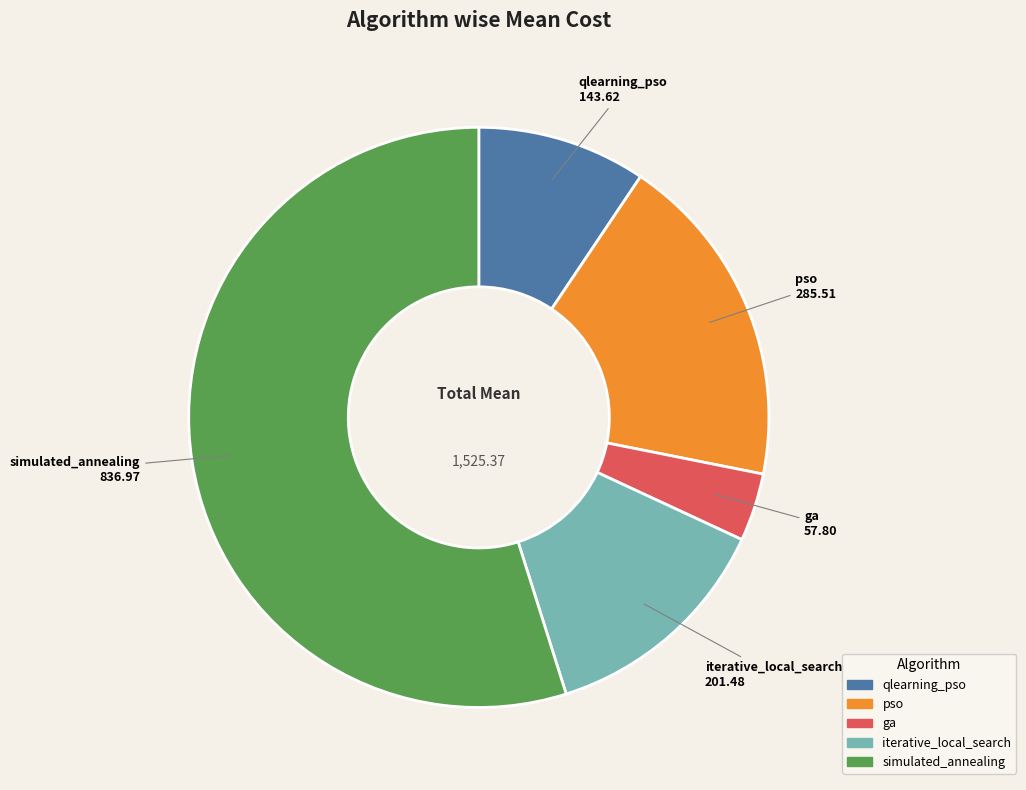

Which category has the smallest portion of the pie?

ga